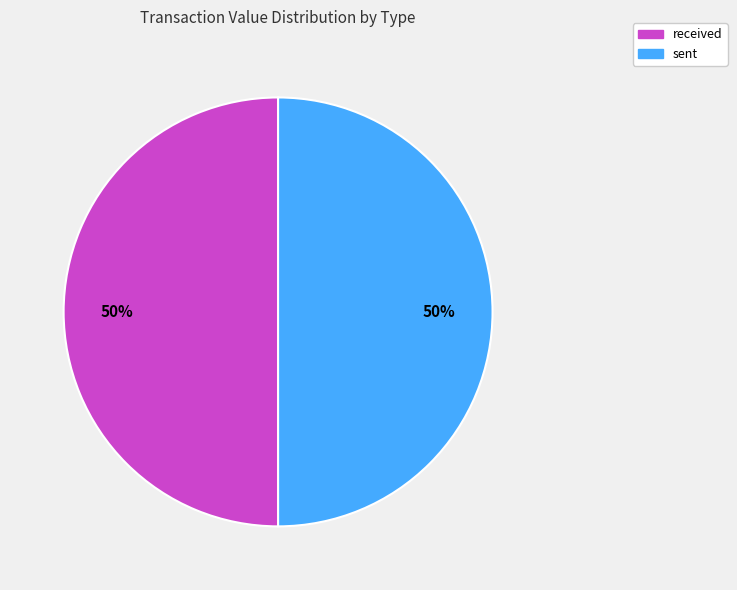

To the nearest percent, what percentage of the pie is sent?

50%